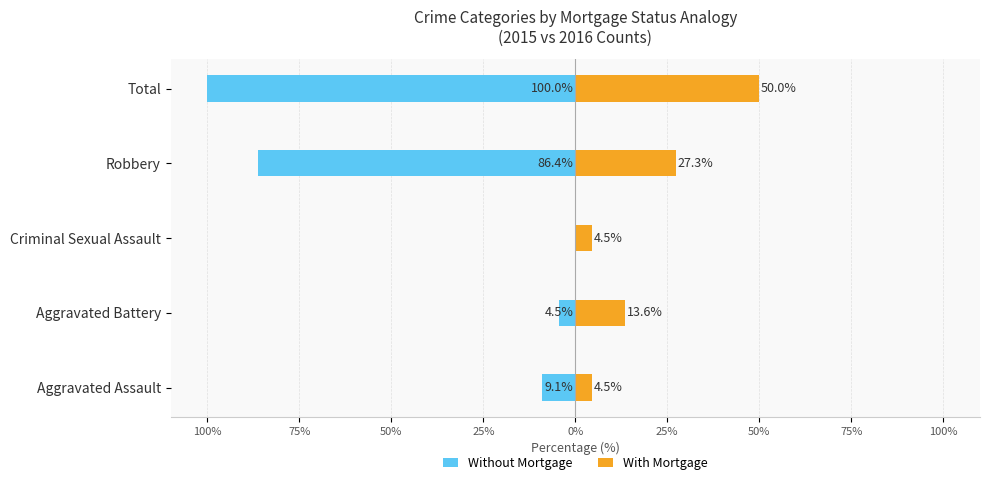

What is the minimum value shown in the chart?

-100.0